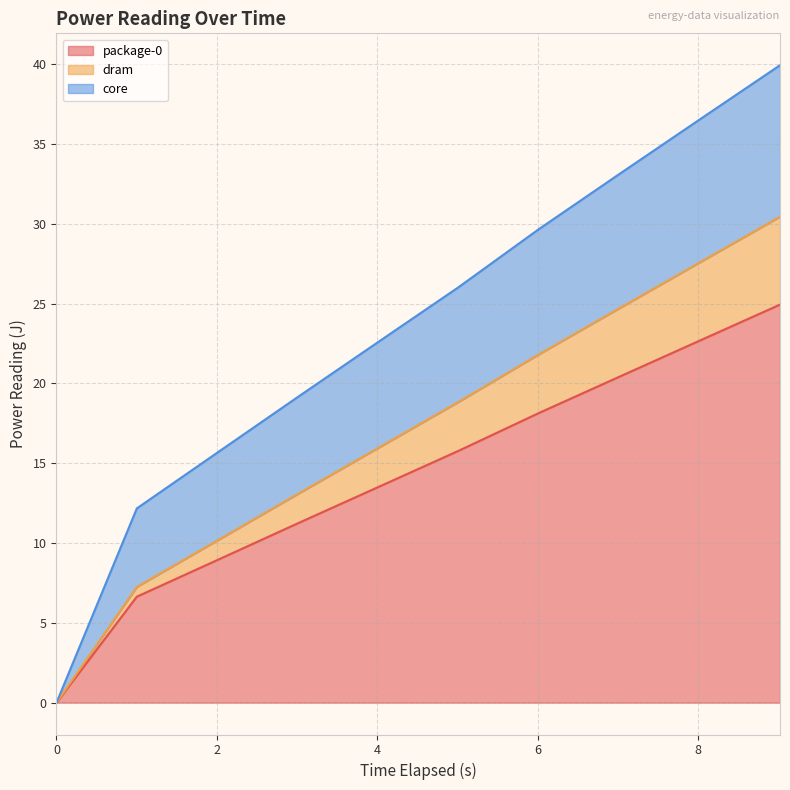

What is the highest value of the package-0 series?

24.9